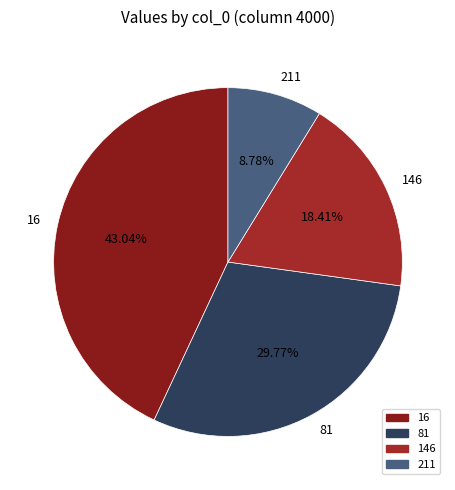

How many slices are in this pie chart?

4